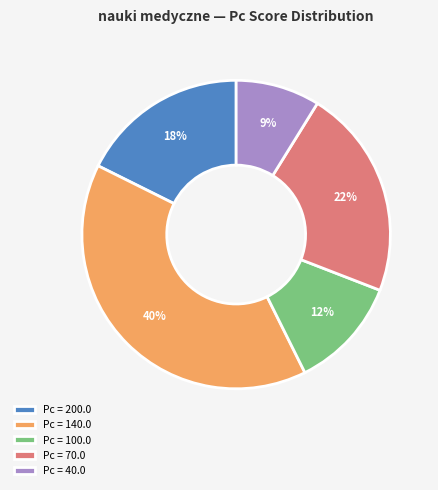

To the nearest percent, what is the average slice percentage?

20%